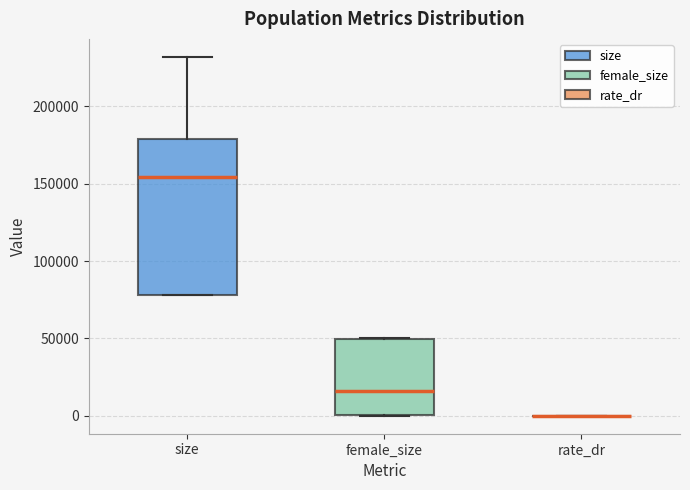

Where is the upper edge of the box for size on the y-axis? The values are not printed on the chart, so give them approximately, as read against the axis.

180000